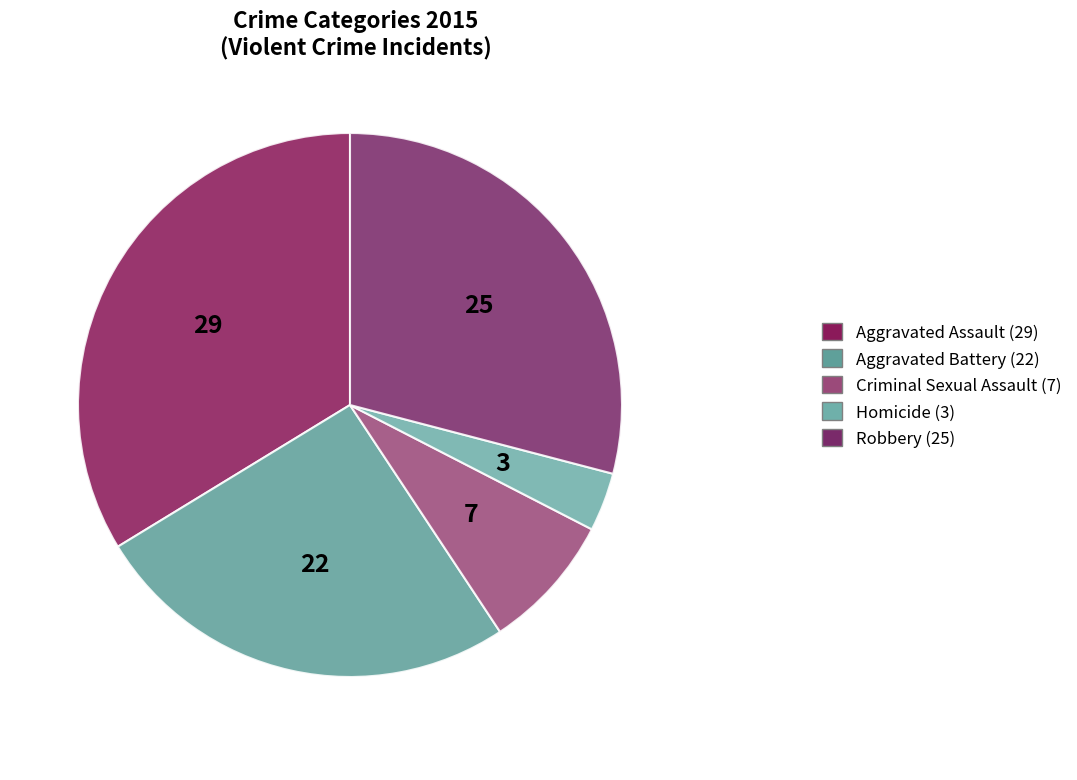

How many segments does this pie chart have?

5